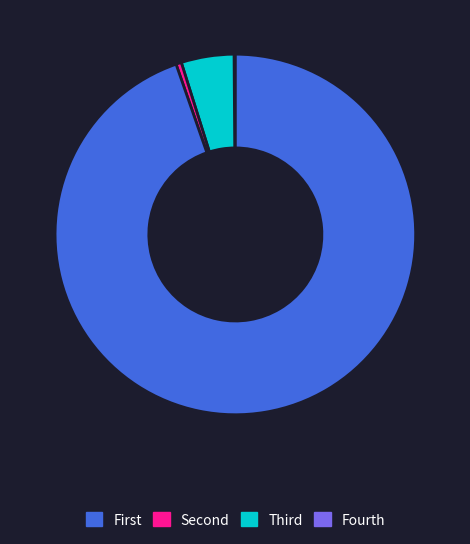

Is there a majority slice in this chart?

Yes